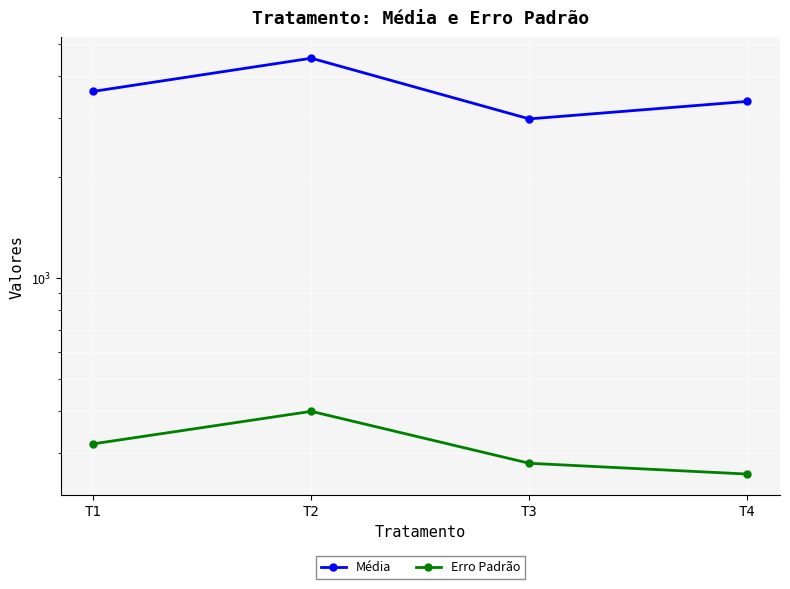

What is the maximum value for Média?

4520